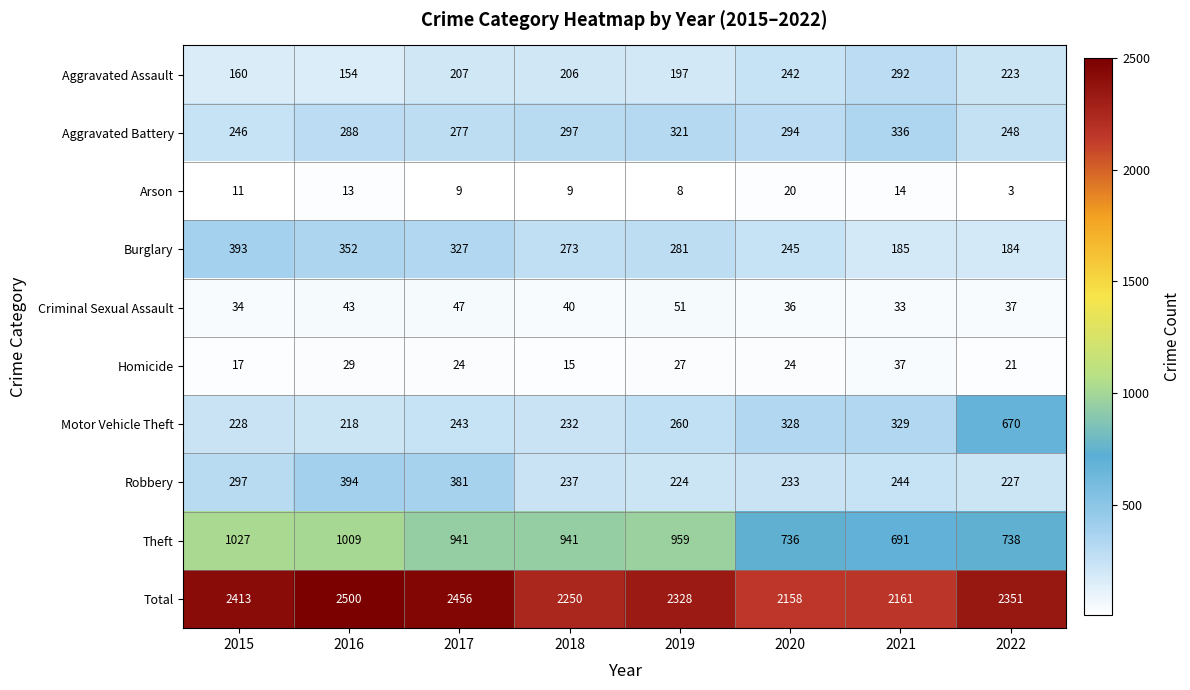

At which label does Robbery first exceed 244?

2015